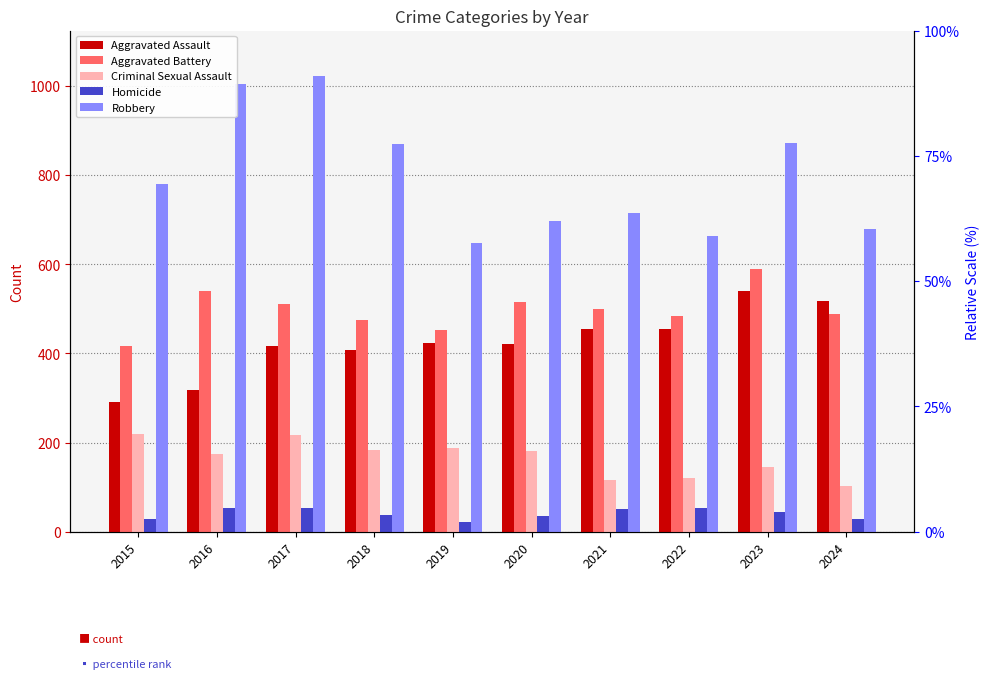

Reading left to right, what are all the values shown in this chart?

Aggravated Assault: 290	317	416	408	424	420	455	454	541	517
Aggravated Battery: 417	539	511	475	453	515	499	483	589	488
Criminal Sexual Assault: 220	174	217	183	188	182	116	121	145	103
Homicide: 29	53	53	38	22	36	52	53	44	29
Robbery: 779	1004	1022	870	647	697	715	663	873	680